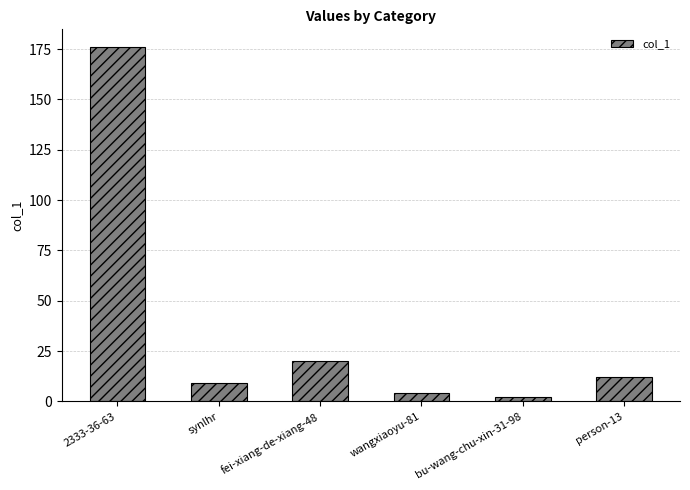

Is it true that the value at fei-xiang-de-xiang-48 is 20?

True